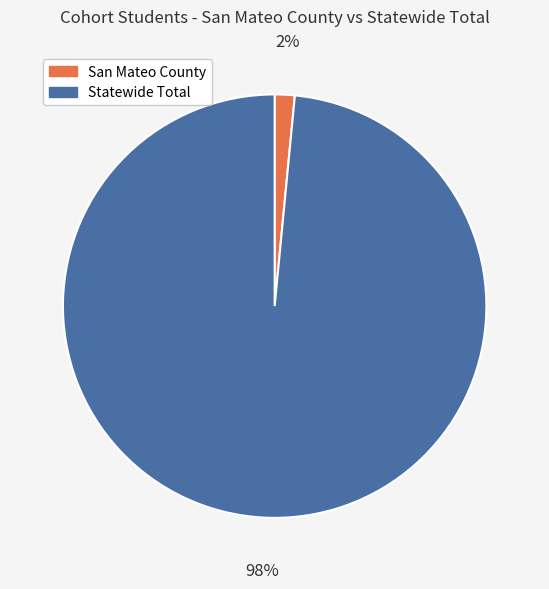

Rank the categories by value from highest to lowest.

Statewide Total, San Mateo County